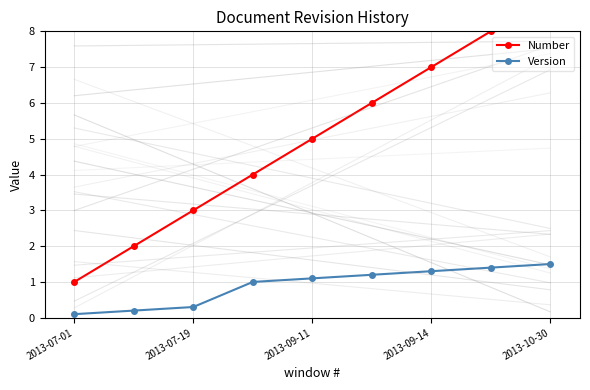

True or false: Version has a value of 0.4 at 2013-10-30.

False